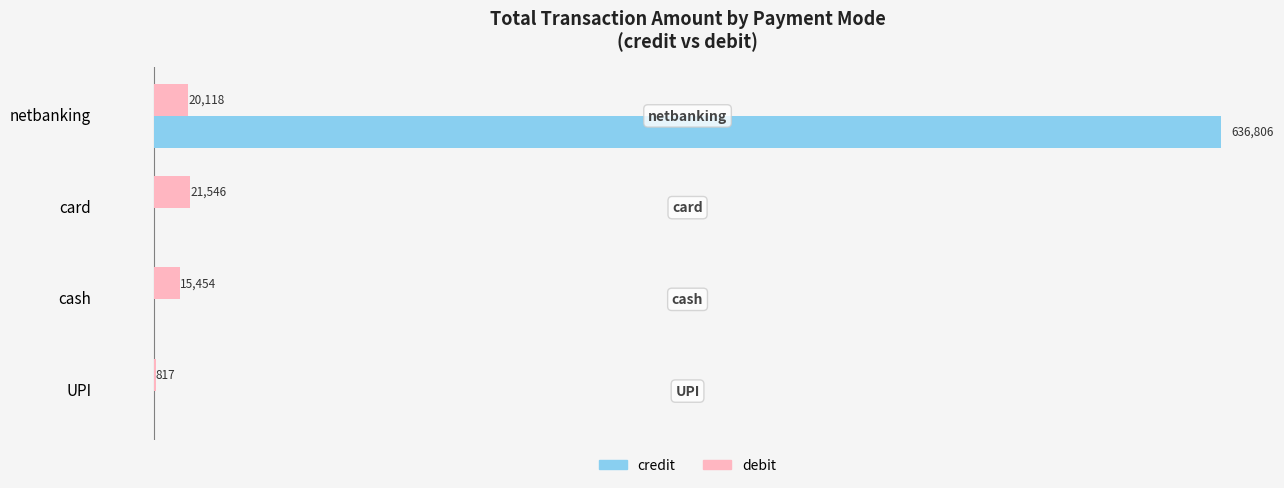

At which category is the sum across all series the highest?

netbanking